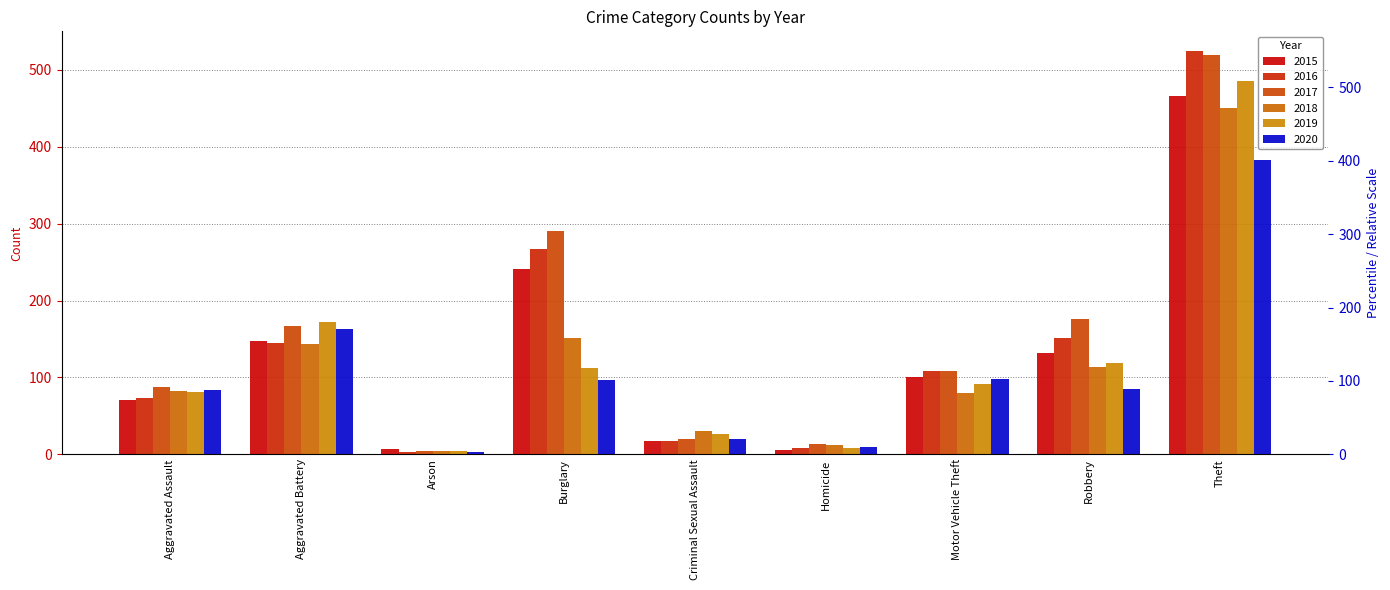

How many bars are there in total?

54